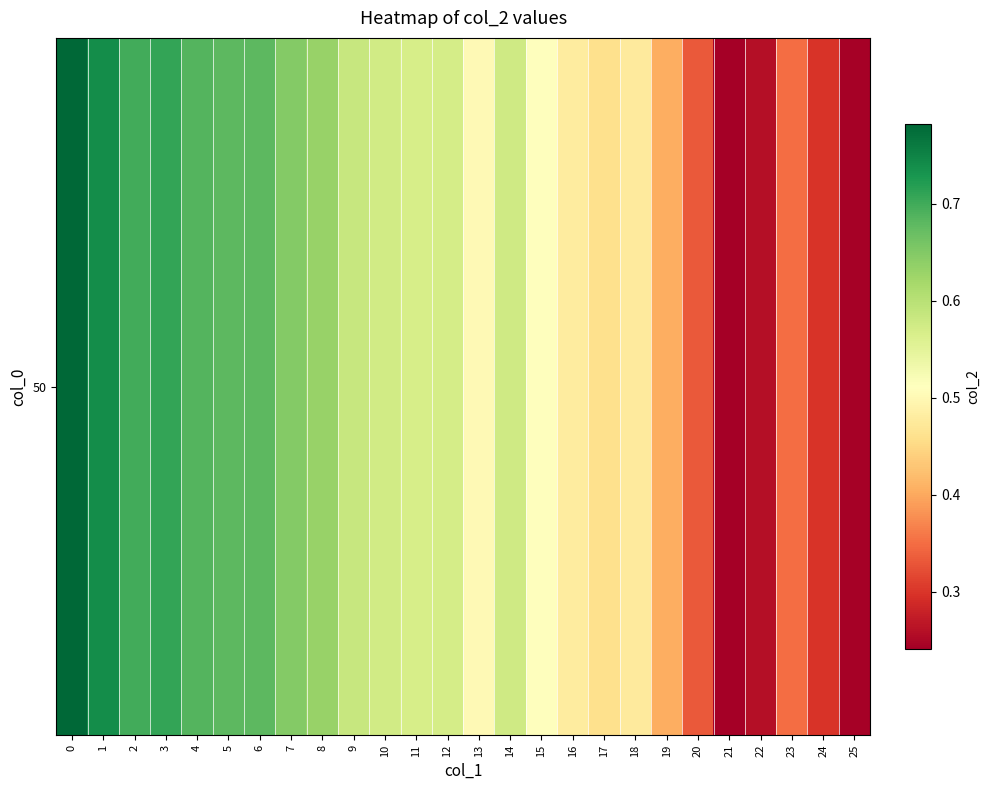

What is the sum of the values at 13 and 20?

0.8